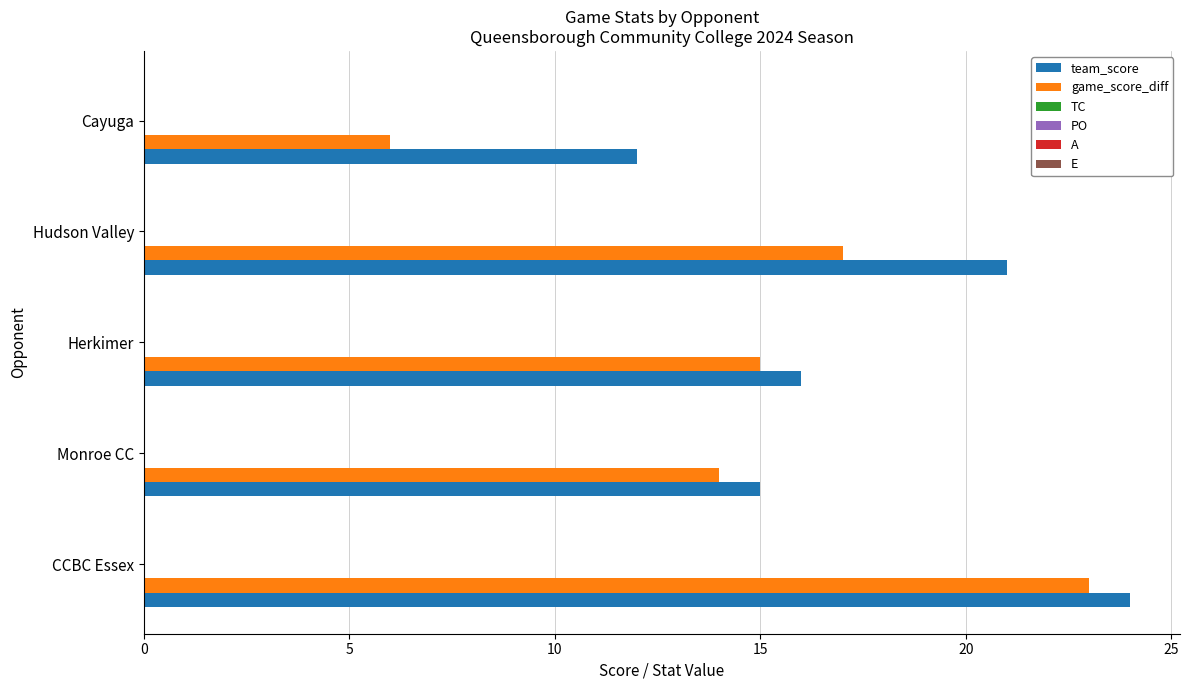

Which series has the largest range (max minus min)?

game_score_diff